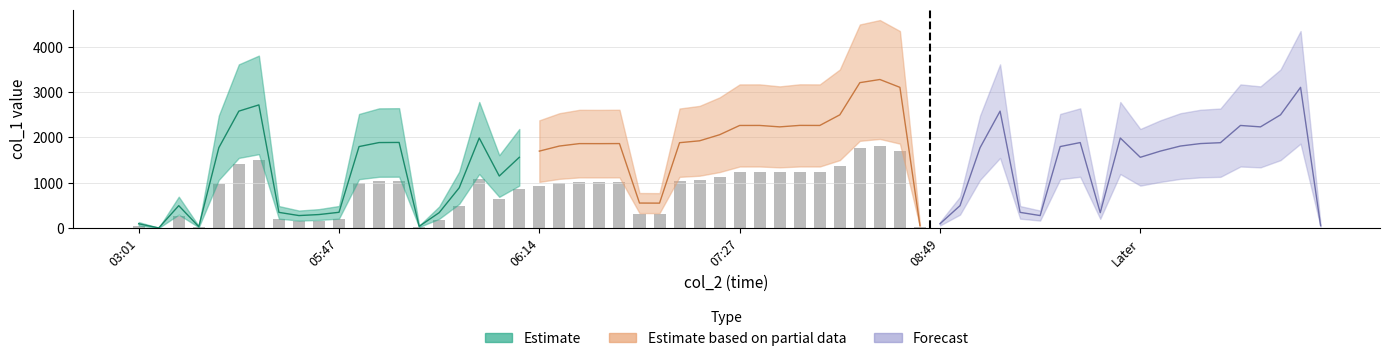

Are the bars horizontal?

No